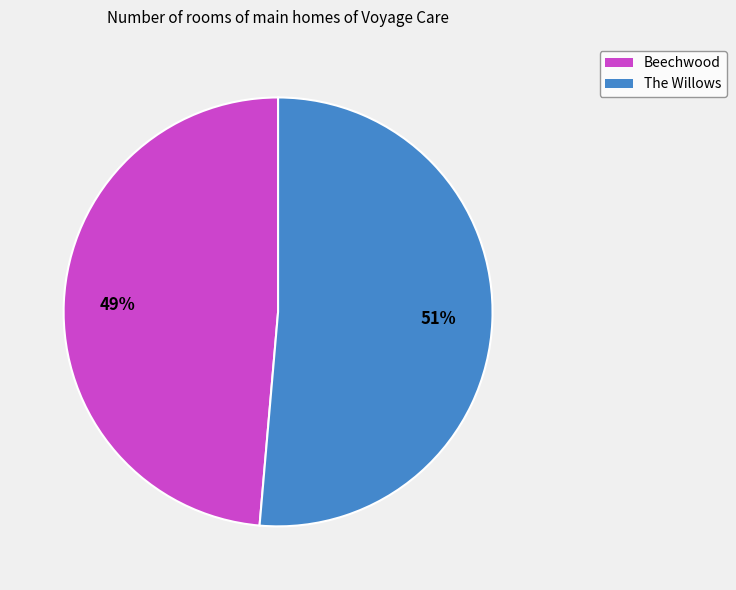

Is it true that Beechwood is 49% of the pie?

True